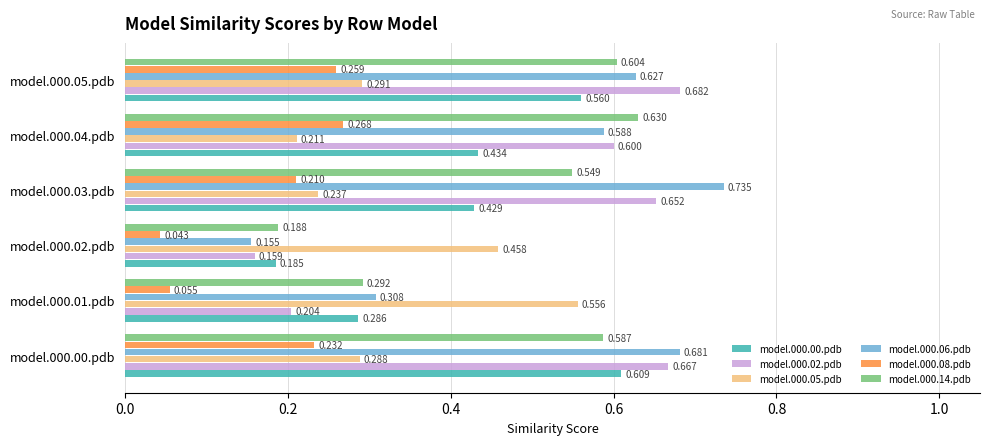

At how many categories does at least one series exceed 0?

6